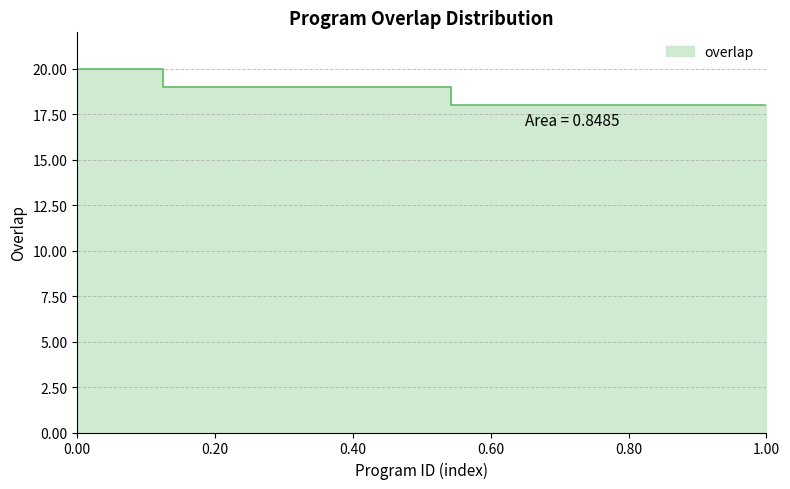

How many values exceed 19?

3